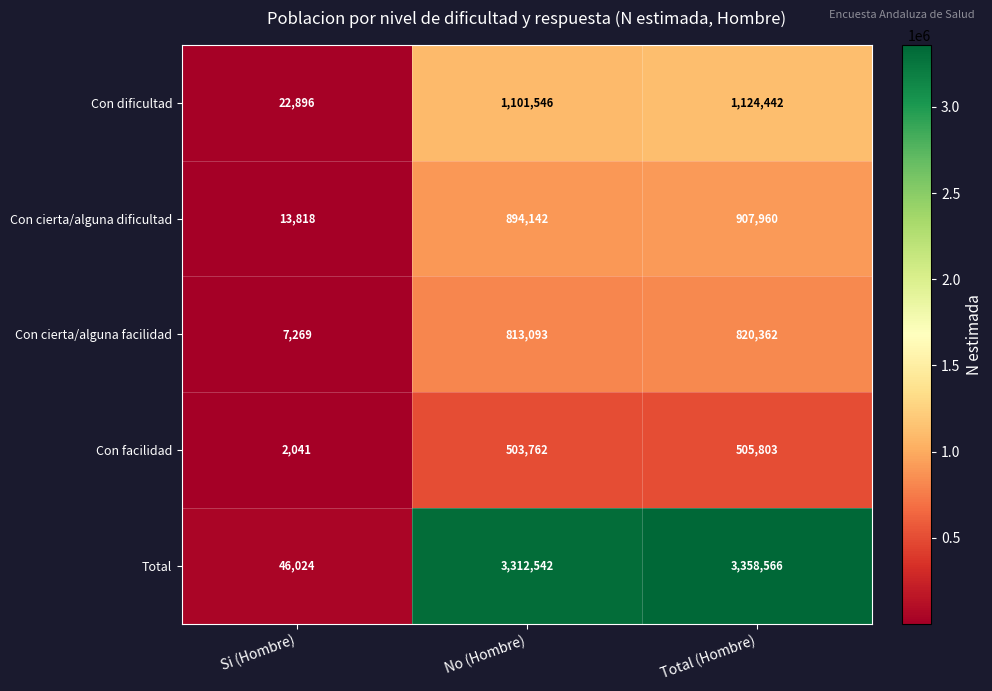

Reading right to left, what are all the values shown in this chart?

Con dificultad: Total (Hombre)=1124442	No (Hombre)=1101546	Si (Hombre)=22896
Con cierta/alguna dificultad: Total (Hombre)=907960	No (Hombre)=894142	Si (Hombre)=13818
Con cierta/alguna facilidad: Total (Hombre)=820362	No (Hombre)=813093	Si (Hombre)=7269
Con facilidad: Total (Hombre)=505803	No (Hombre)=503762	Si (Hombre)=2041
Total: Total (Hombre)=3358566	No (Hombre)=3312542	Si (Hombre)=46024